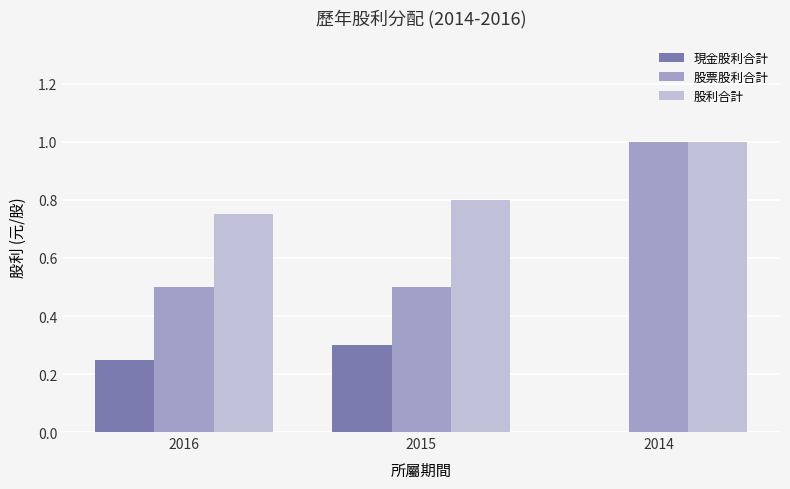

Between 2016 and 2014, which series saw the biggest shift?

股票股利合計